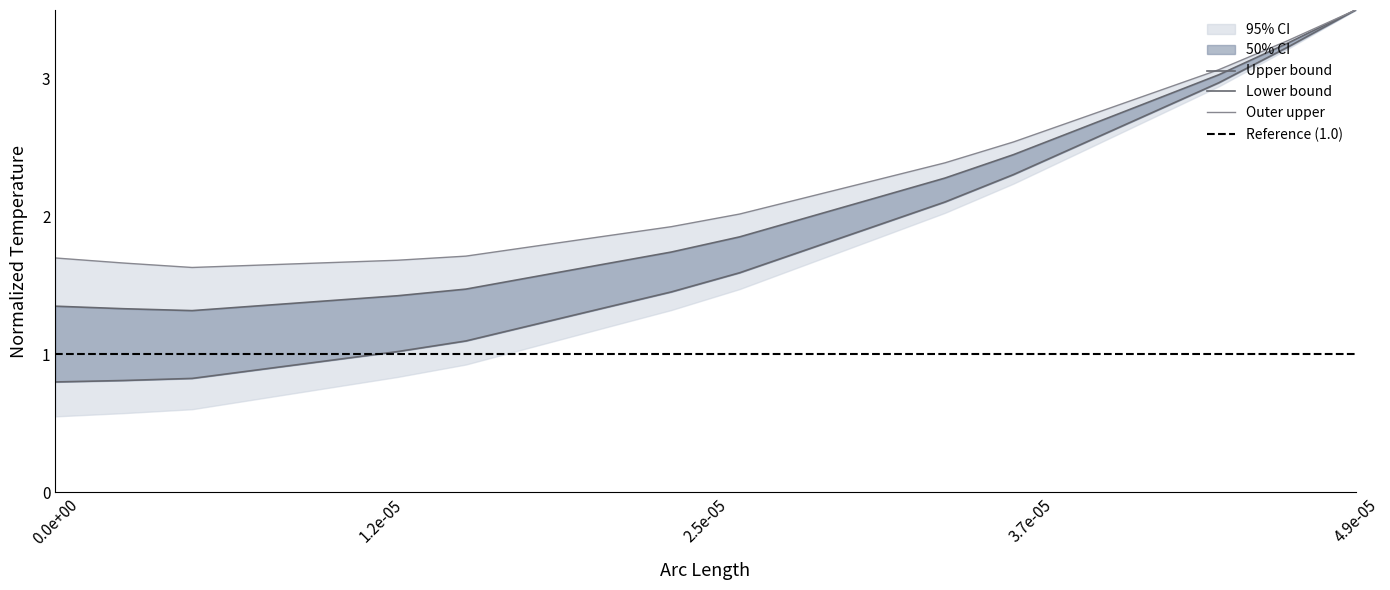

Reading left to right, what are all the values shown in this chart?

0.8	0.8	0.8	0.9	1.0	1.0	1.1	1.2	1.3	1.5	1.6	1.8	1.9	2.1	2.3	2.5	2.7	3.0	3.2	3.5